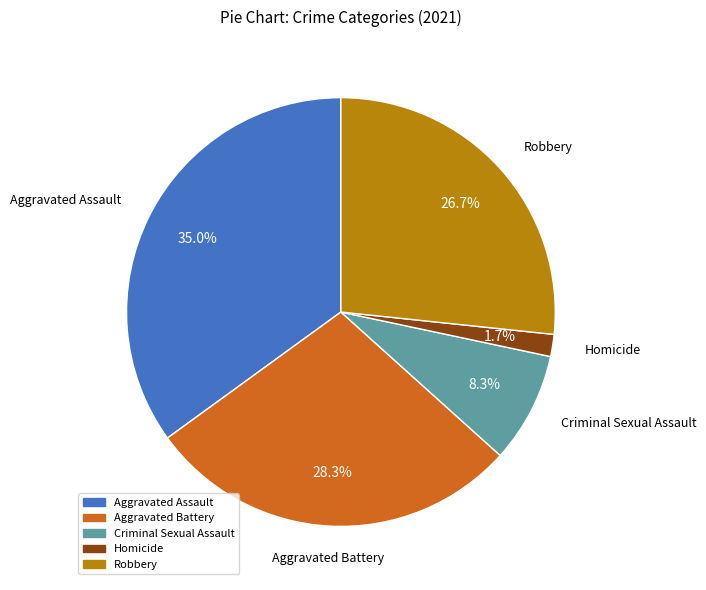

Which slice is the smallest?

Homicide